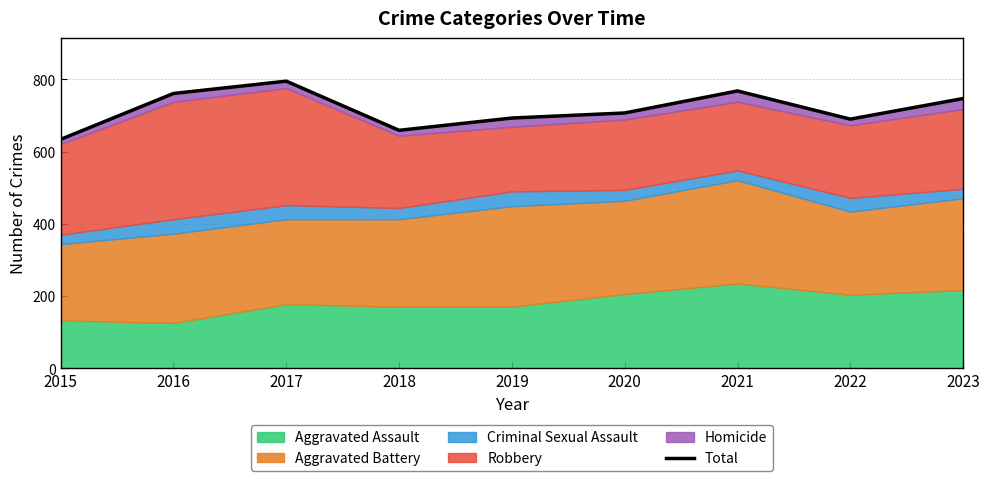

List the labels in order of value, smallest first.

2015, 2018, 2022, 2019, 2020, 2023, 2016, 2021, 2017